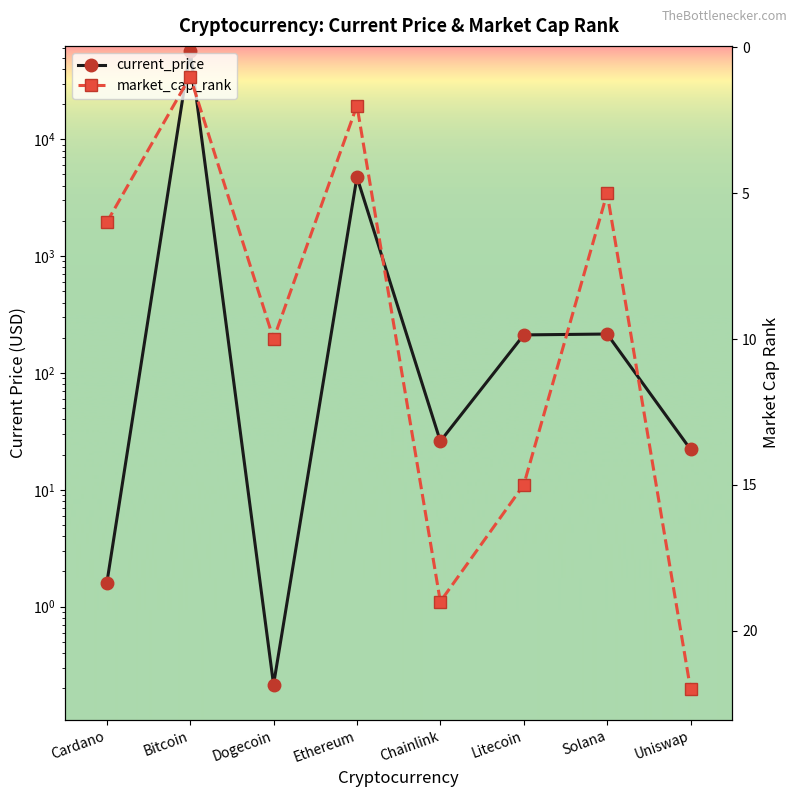

True or false: market_cap_rank has more than 0 points higher than both neighbors.

True